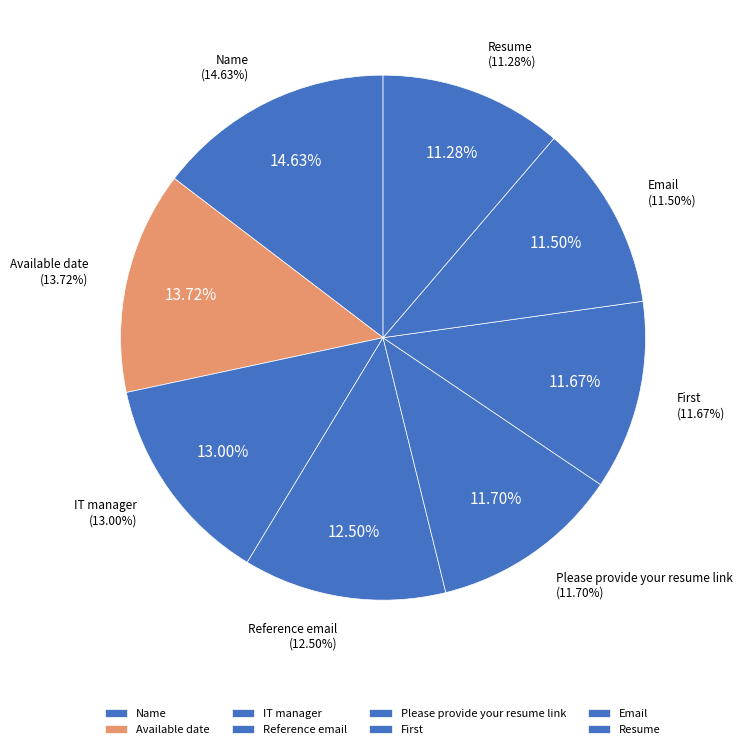

What percentage do Name and IT manager together represent?

27.6%